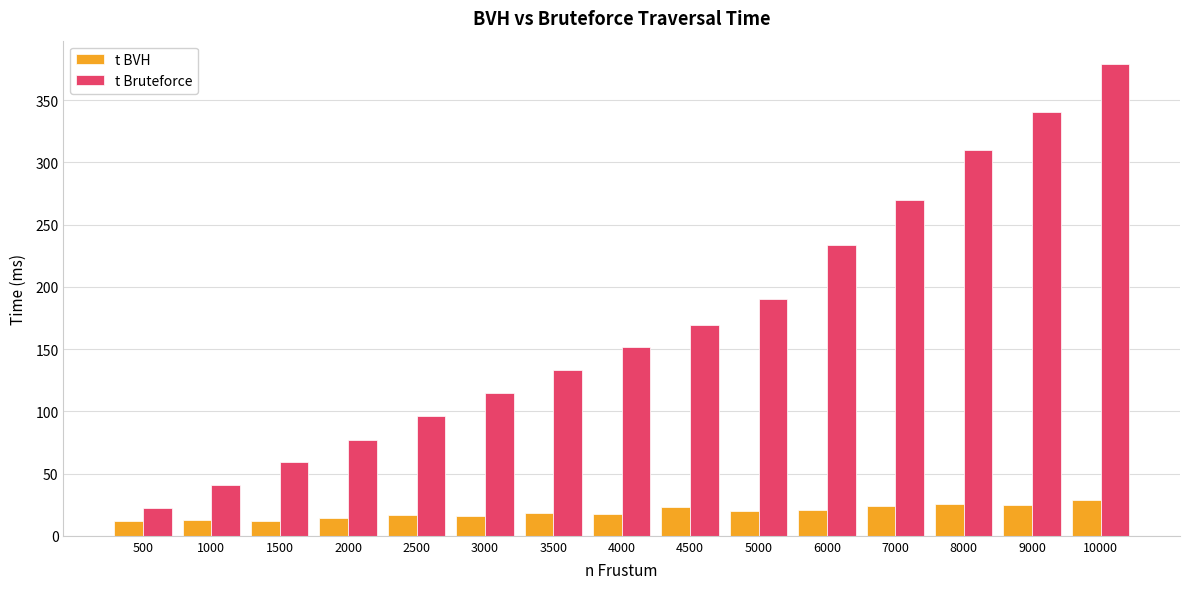

At which category is the sum across all series the highest?

10000